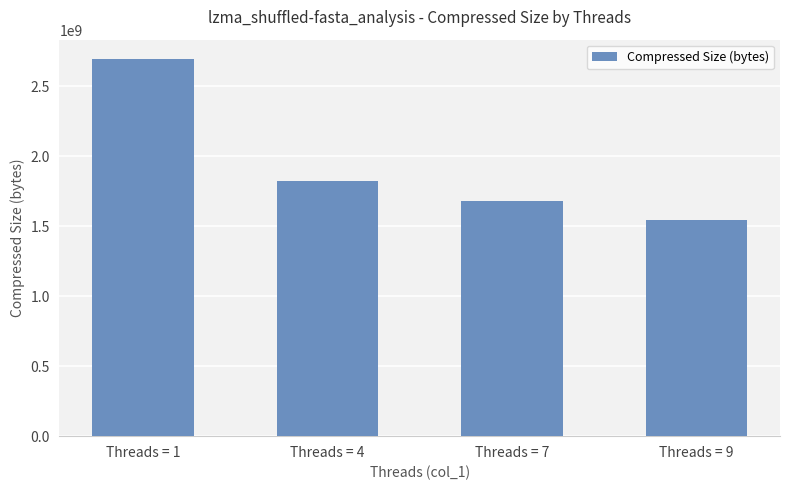

Count the values in the range 1678970116 to 2696512558.

3